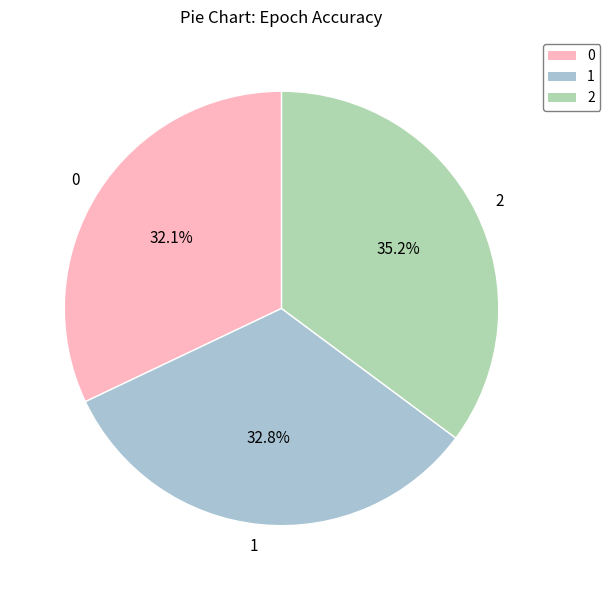

How many segments does this pie chart have?

3